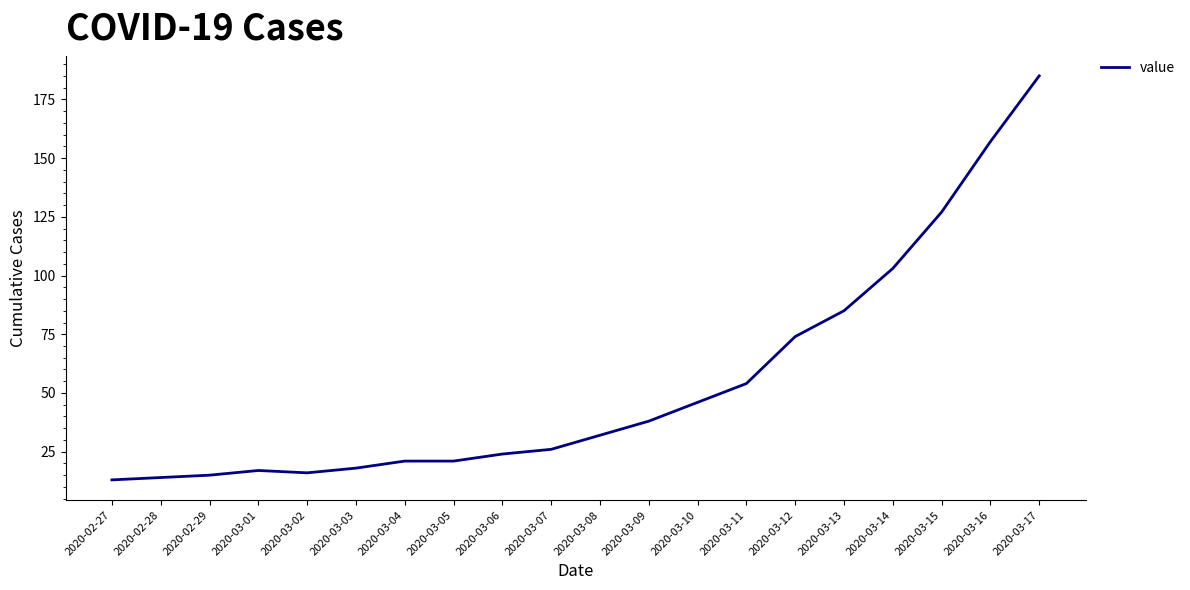

Between 2020-03-06 and 2020-03-08, which is larger?

2020-03-08